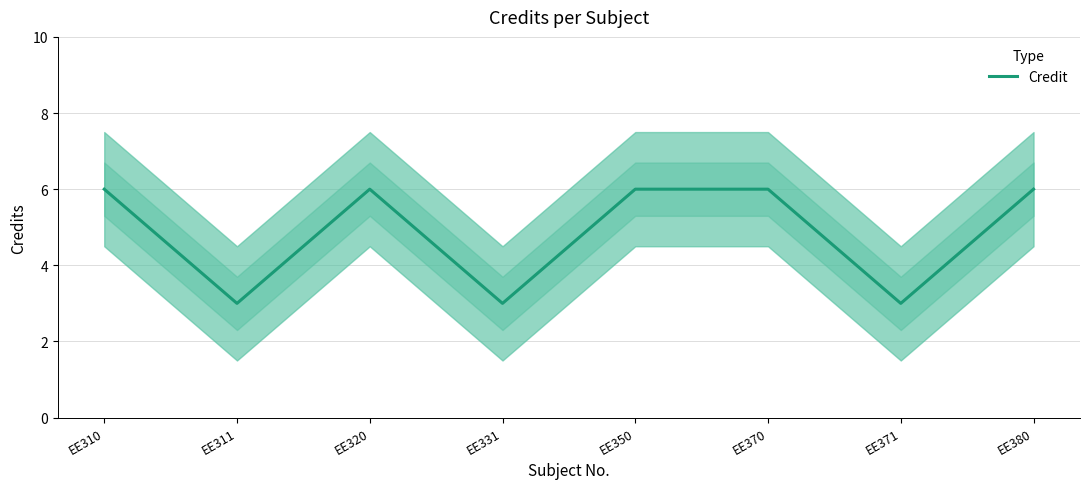

Is this an area chart (filled region under the line)?

No